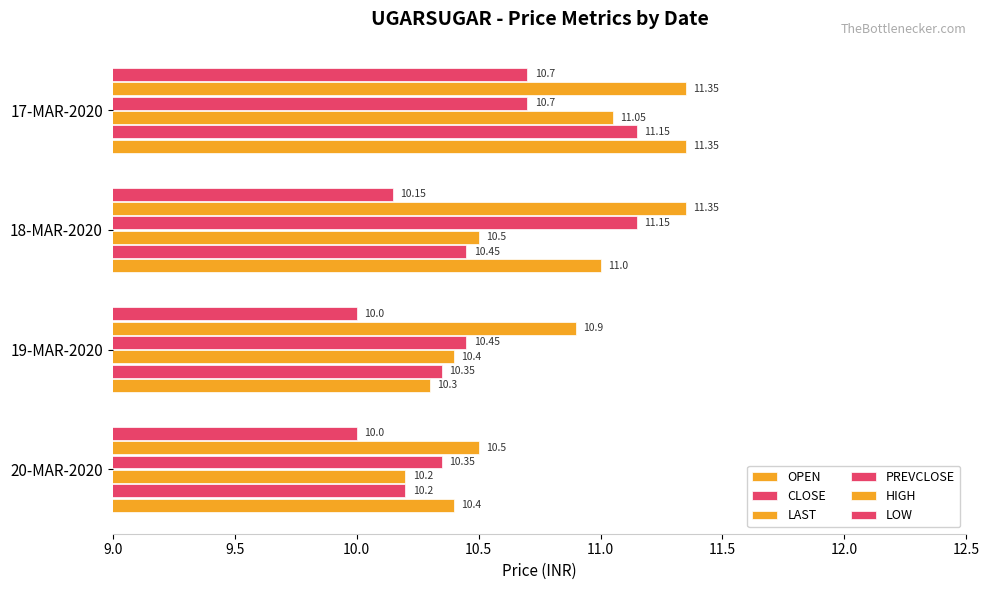

How many data points in OPEN are less than 11?

2